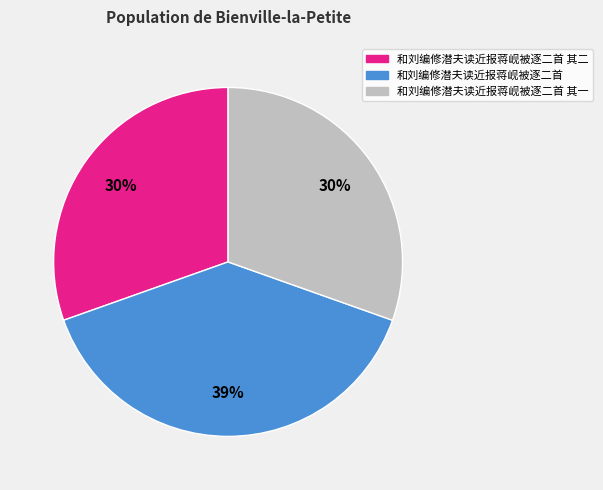

Combined, do 和刘编修潜夫读近报蒋岘被逐二首 and 和刘编修潜夫读近报蒋岘被逐二首 其二 account for over 50%?

Yes